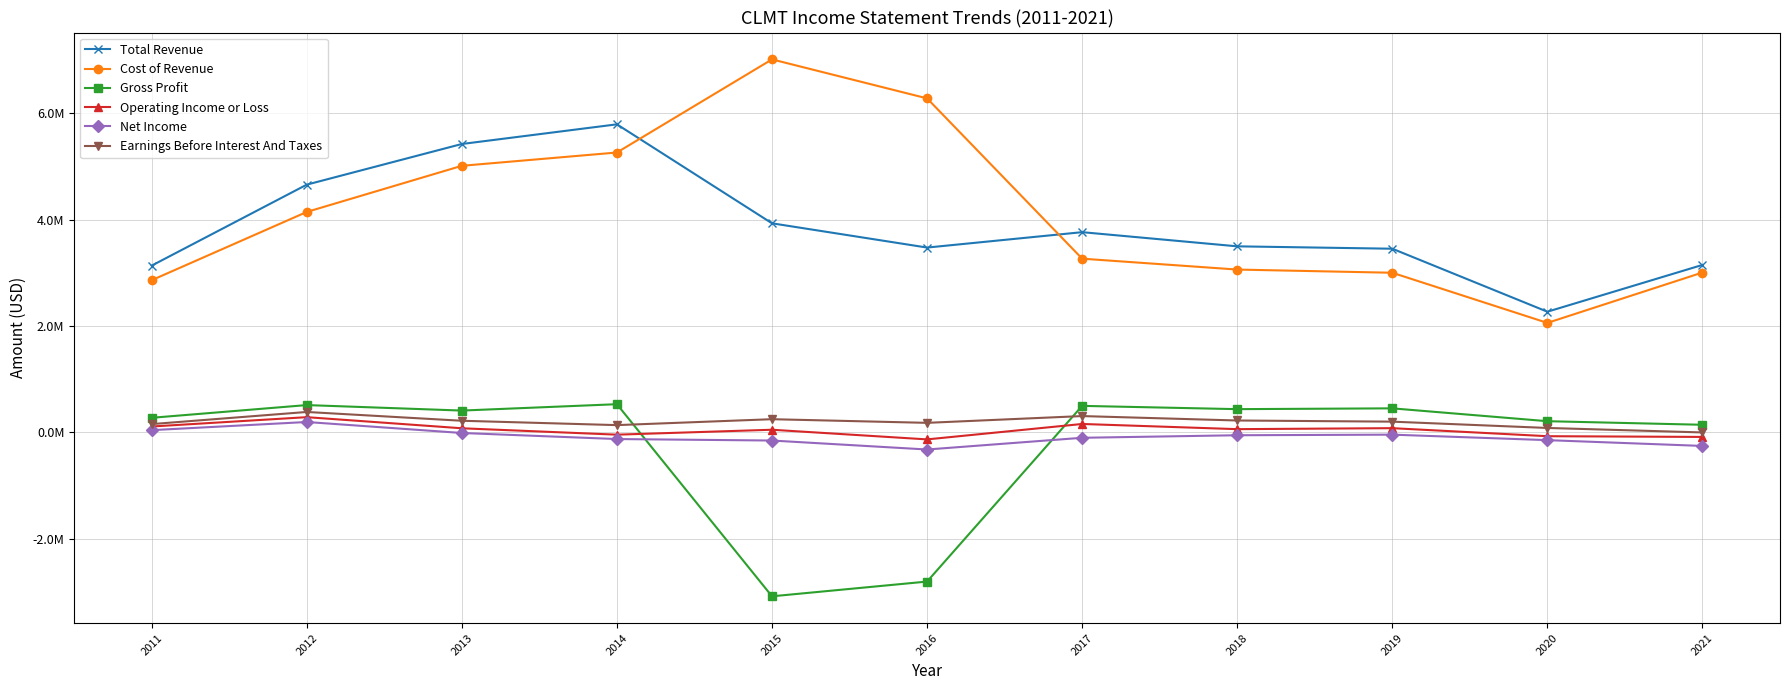

What is the difference between the maximum and minimum values in the Earnings Before Interest And Taxes series?

385100